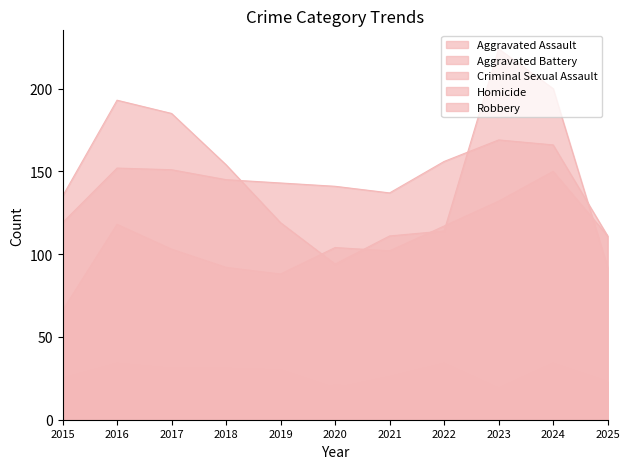

Which series has the largest total across all categories?

Robbery